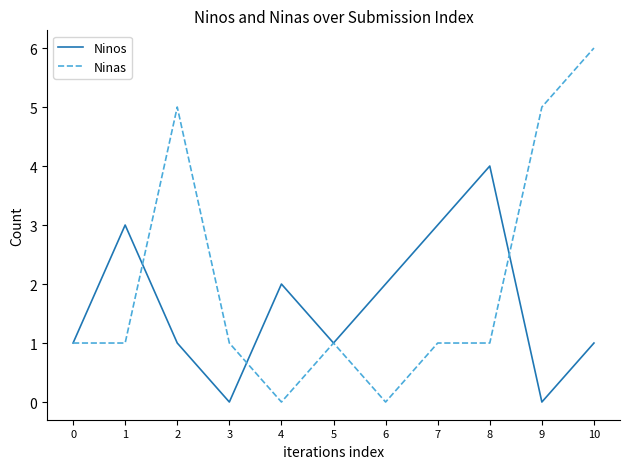

What is the spread (max minus min) of values at 4?

2